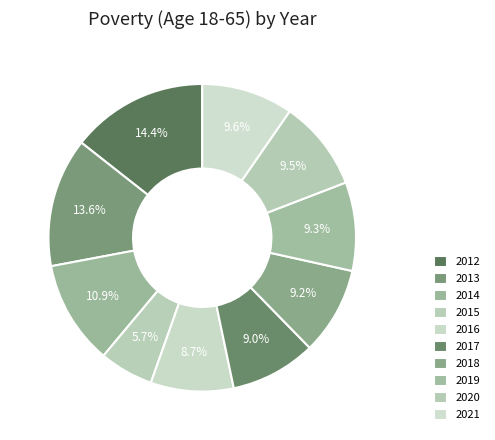

What is the largest slice in the pie chart?

2012